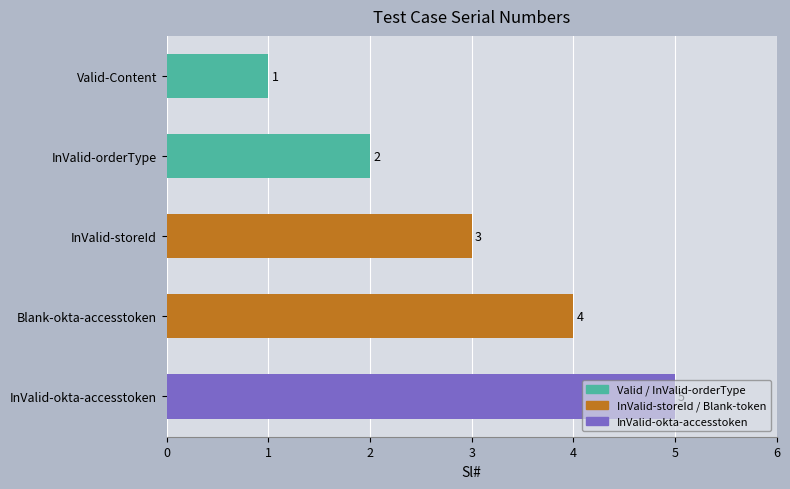

Which has a higher value, Valid-Content or InValid-okta-accesstoken?

InValid-okta-accesstoken